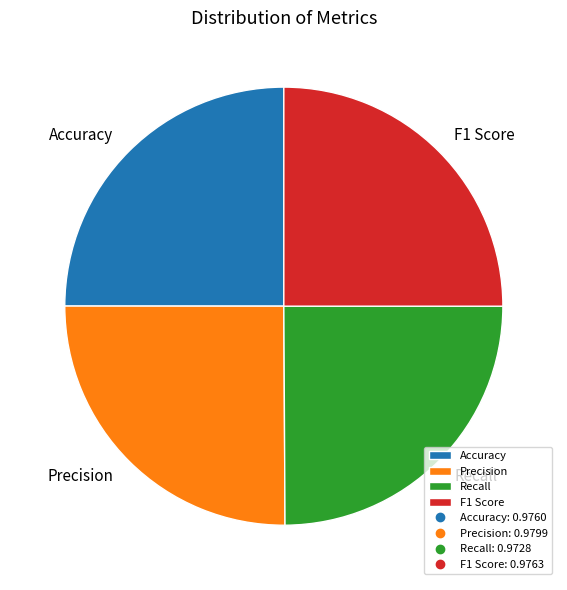

Does Precision represent more than half of the total?

No